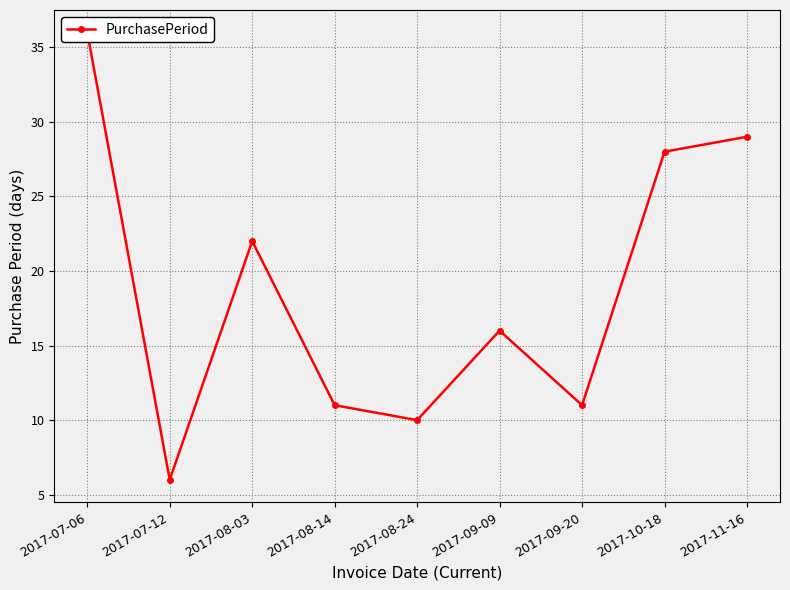

Reading left to right, extract all data points from this chart.

36	6	22	11	10	16	11	28	29